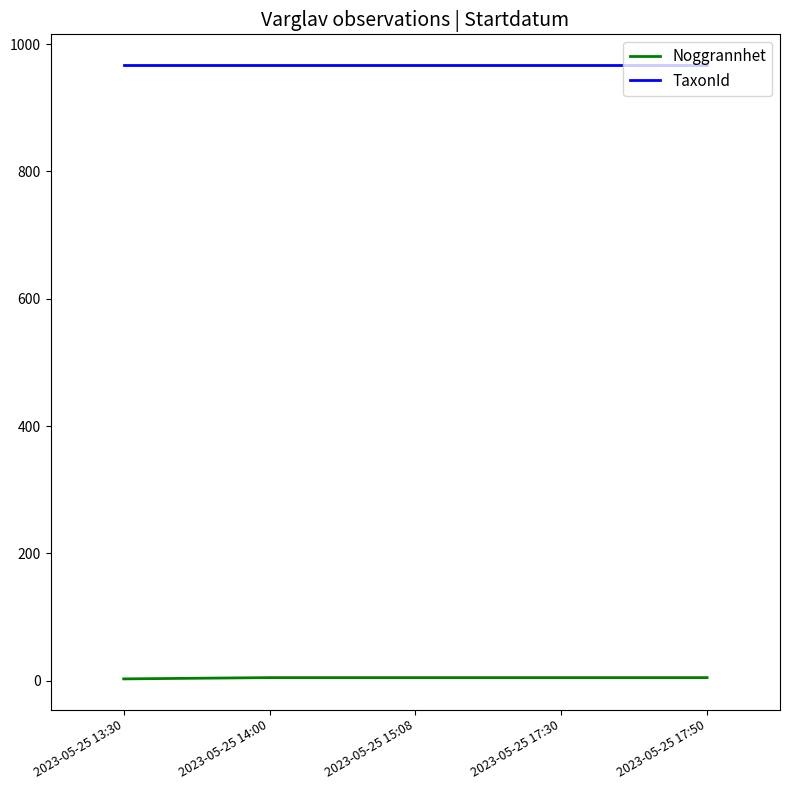

True or false: Noggrannhet and TaxonId intersect in this chart.

False